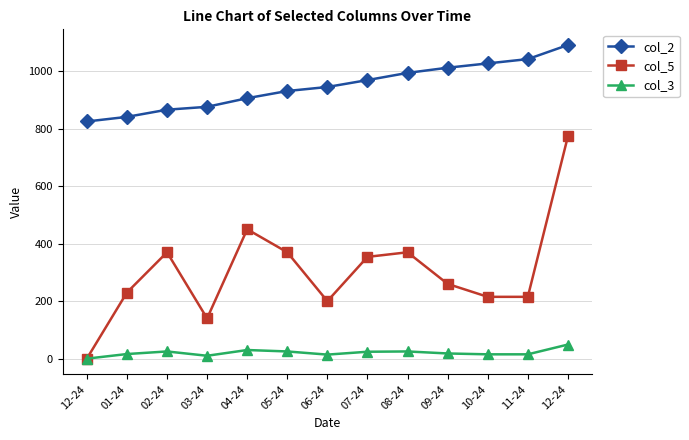

What are all the series names shown in the legend?

col_2, col_5, col_3